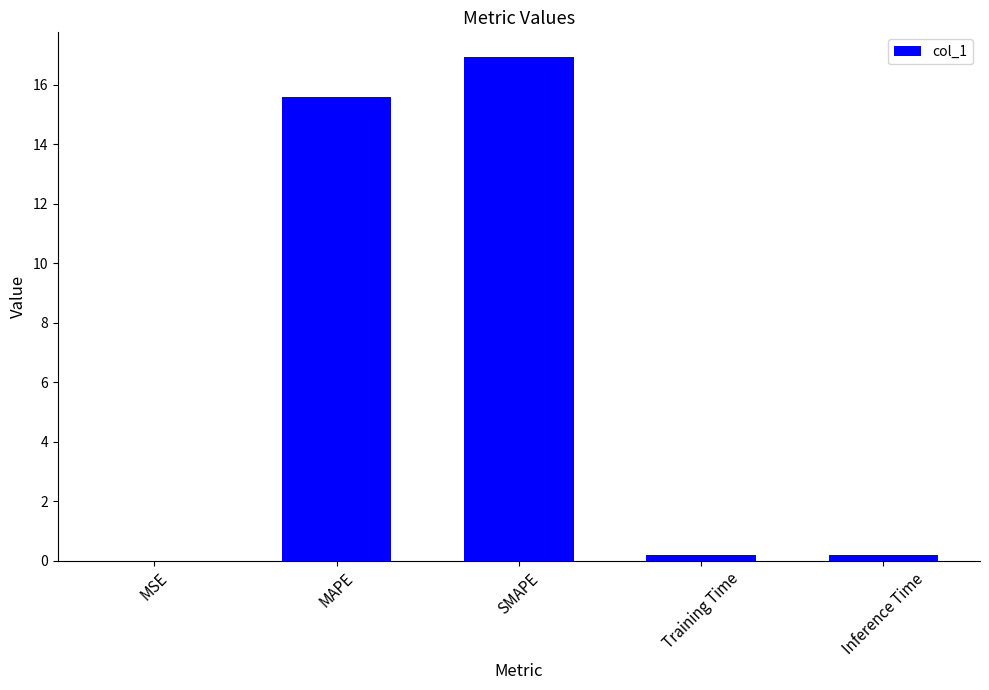

What is the sum of all values?

32.9